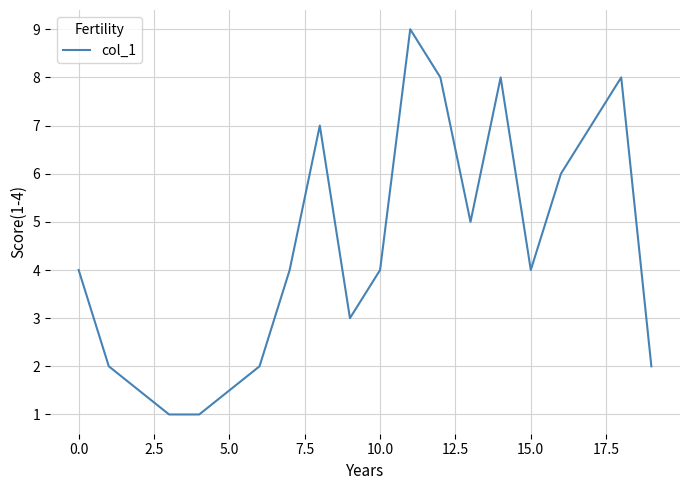

What is the greatest value displayed?

9